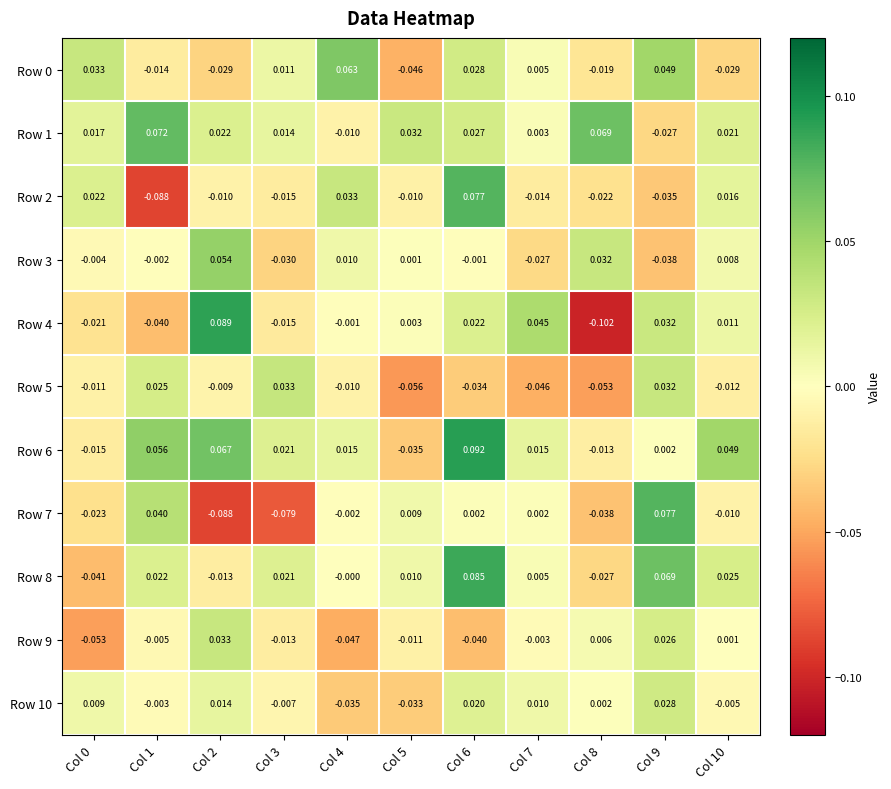

Which series changed the most between Col 0 and Col 9?

Row 8